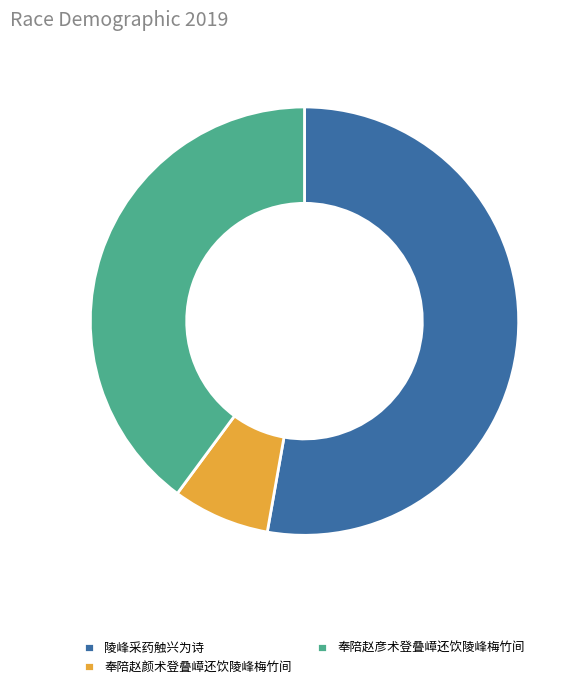

How many segments does this pie chart have?

3